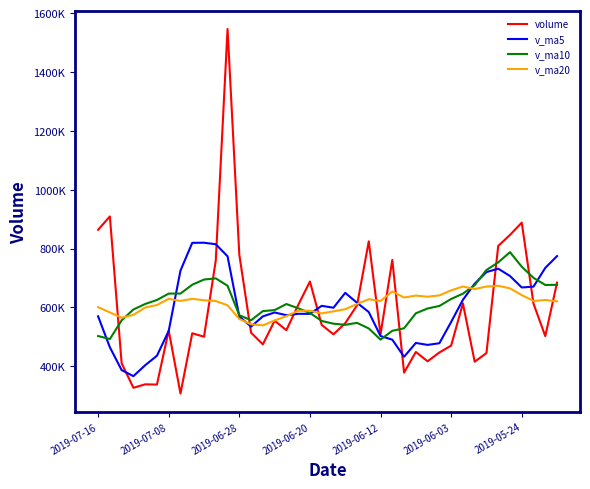

Which series ends up on top after the final intersection of volume and v_ma10?

volume